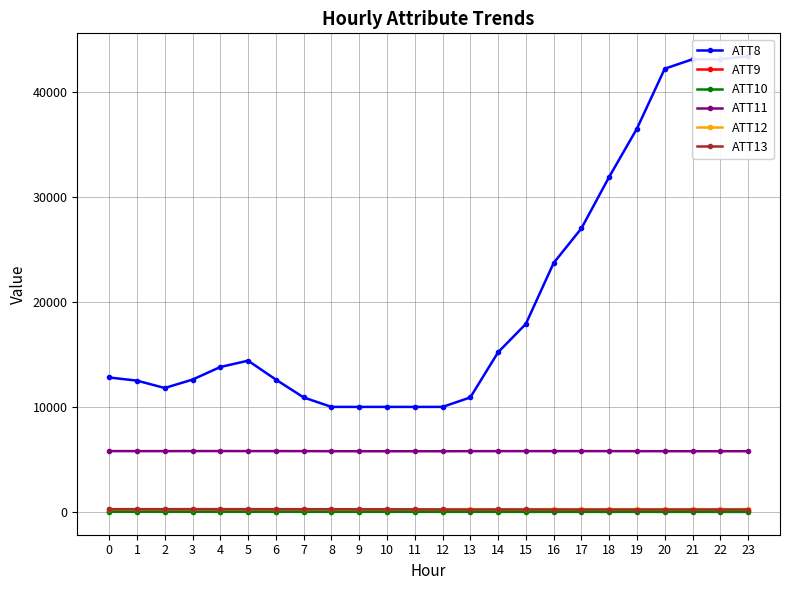

True or false: ATT12 has a value of 258.3 at 22.

True